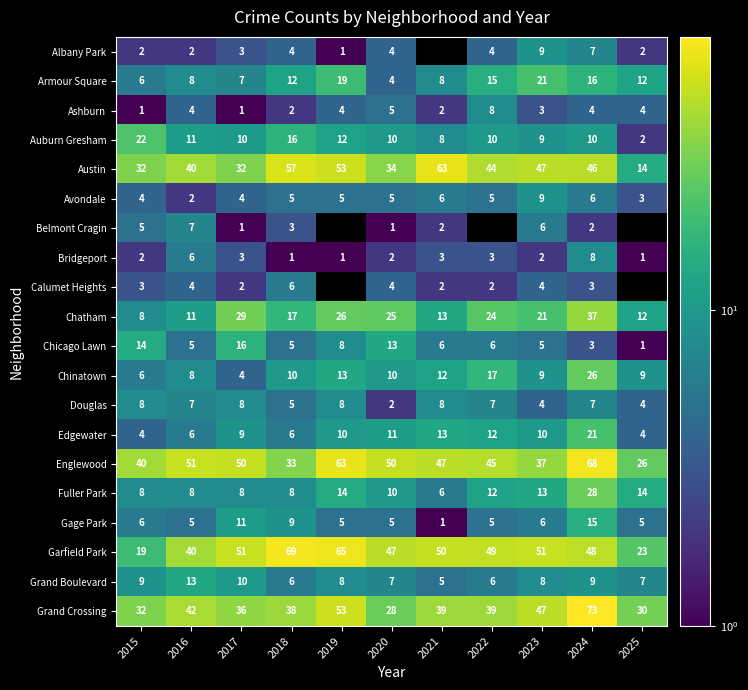

What is the total value across all series at 2016?

280